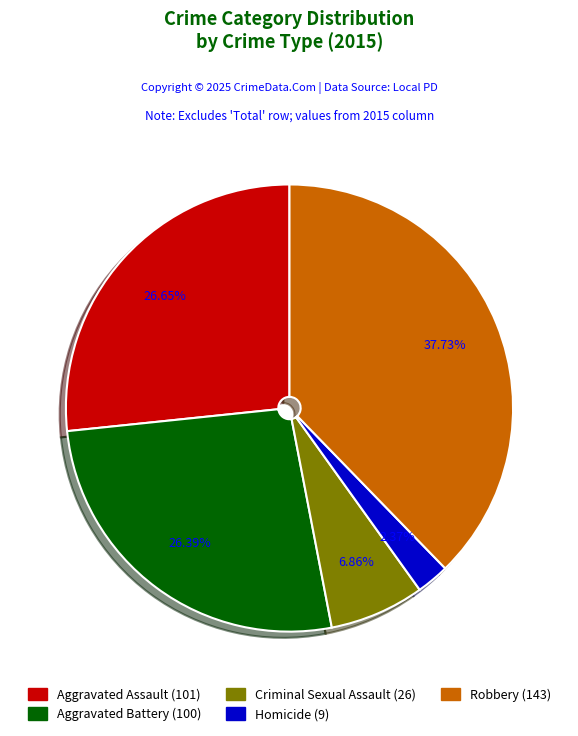

What percentage do Criminal Sexual Assault and Aggravated Assault together represent?

33.5%